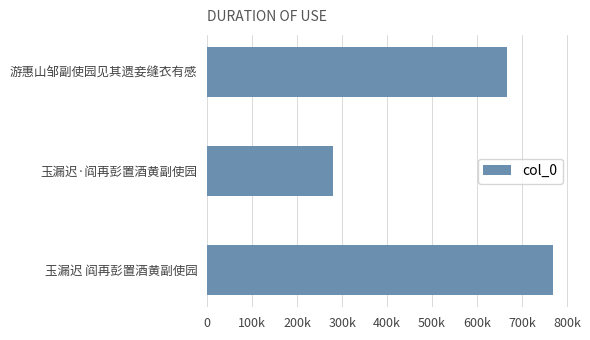

Count the values in the range 280593 to 768064.

3